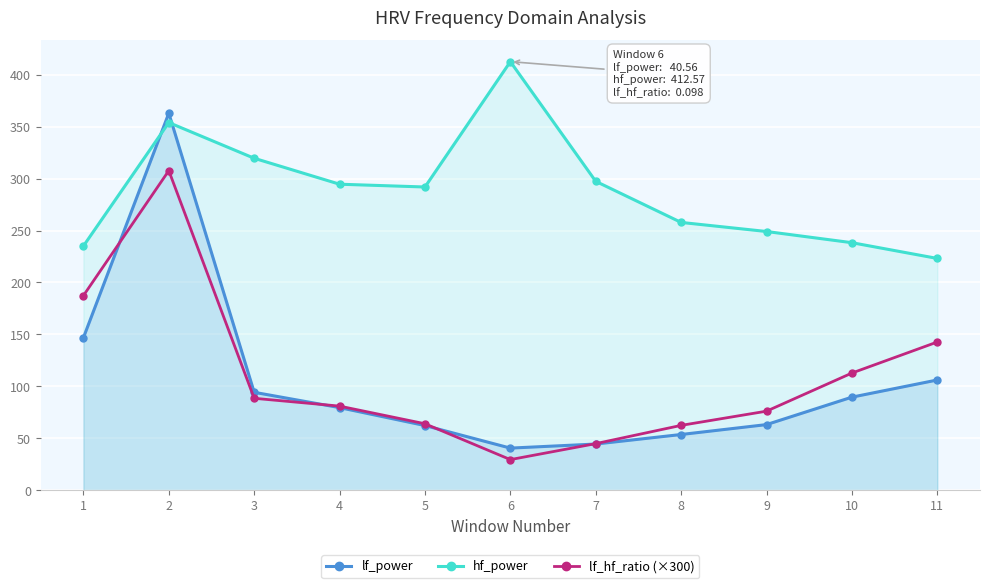

What is the difference between the highest and lowest values at 9?

185.9